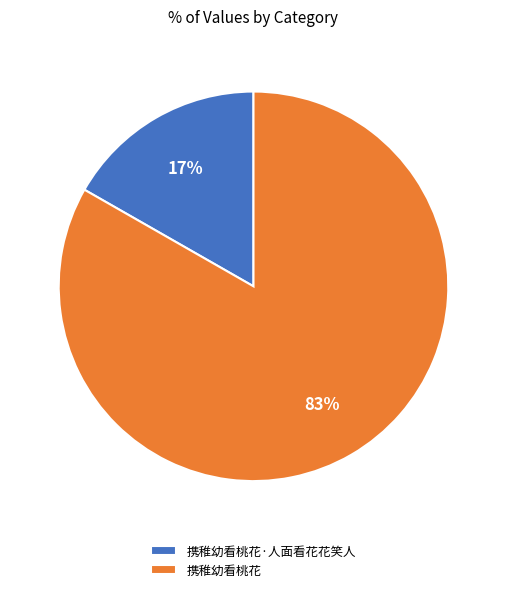

Which has a higher value, 携稚幼看桃花·人面看花花笑人 or 携稚幼看桃花?

携稚幼看桃花